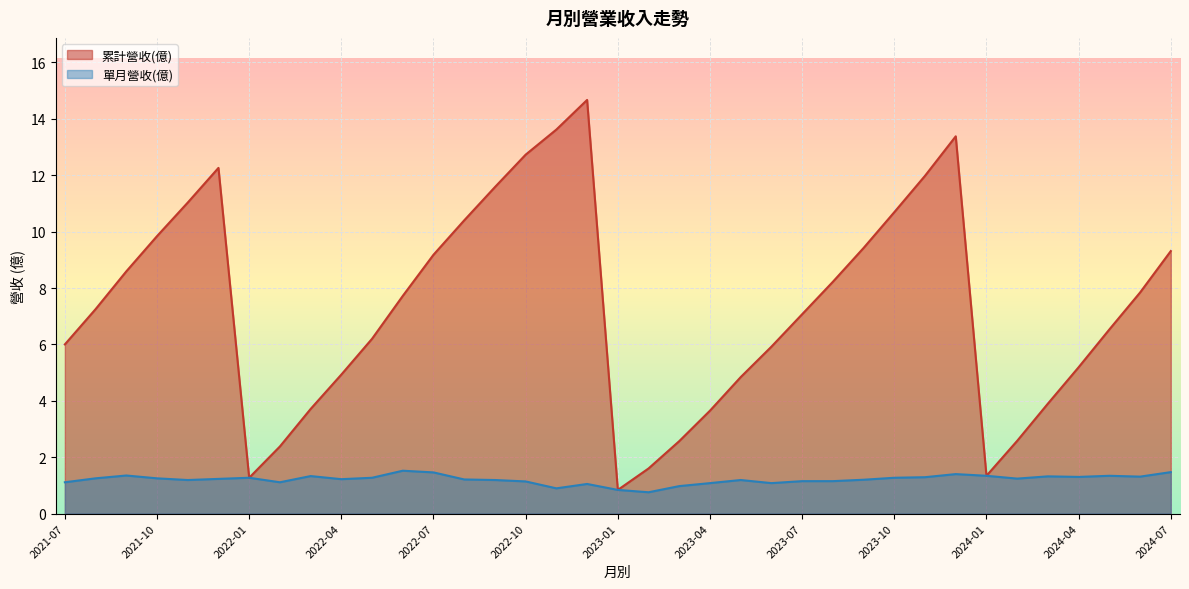

How many interior local peaks does the 單月營收(億) series have?

9